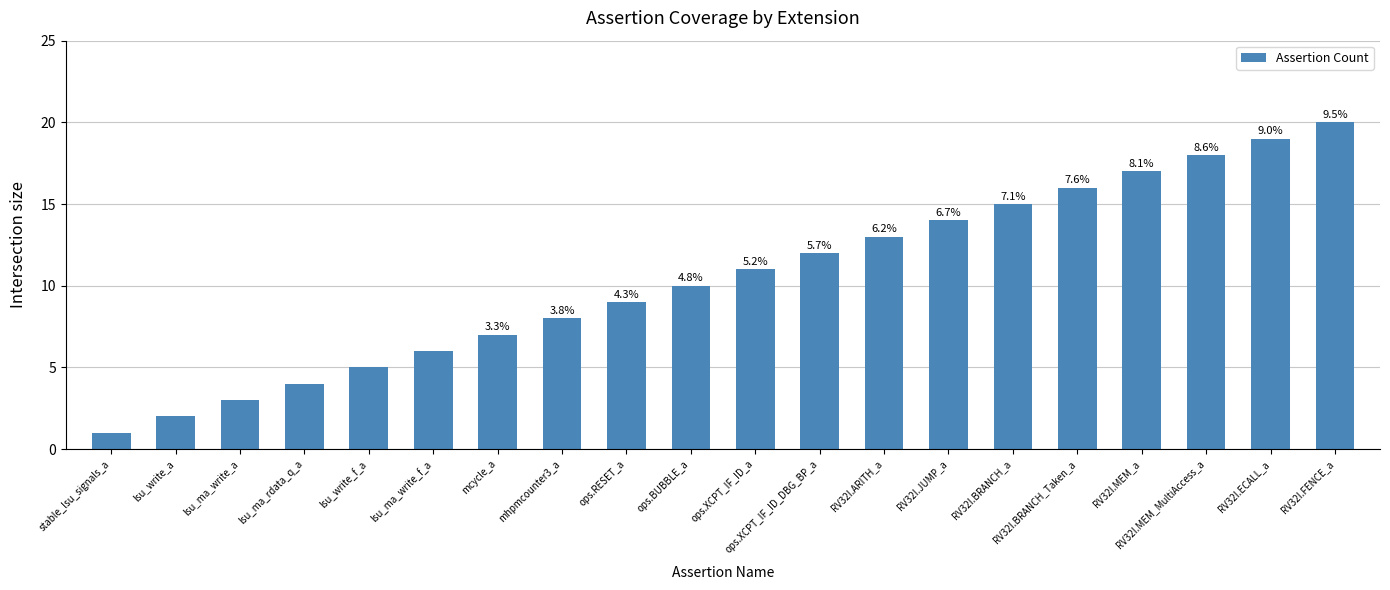

What is the value of the 8th bar from the left?

8